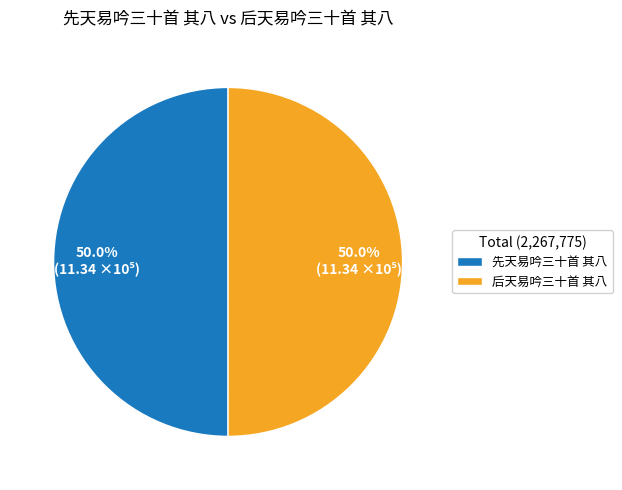

The 后天易吟三十首 其八 slice represents 50% of the pie. True or false?

True